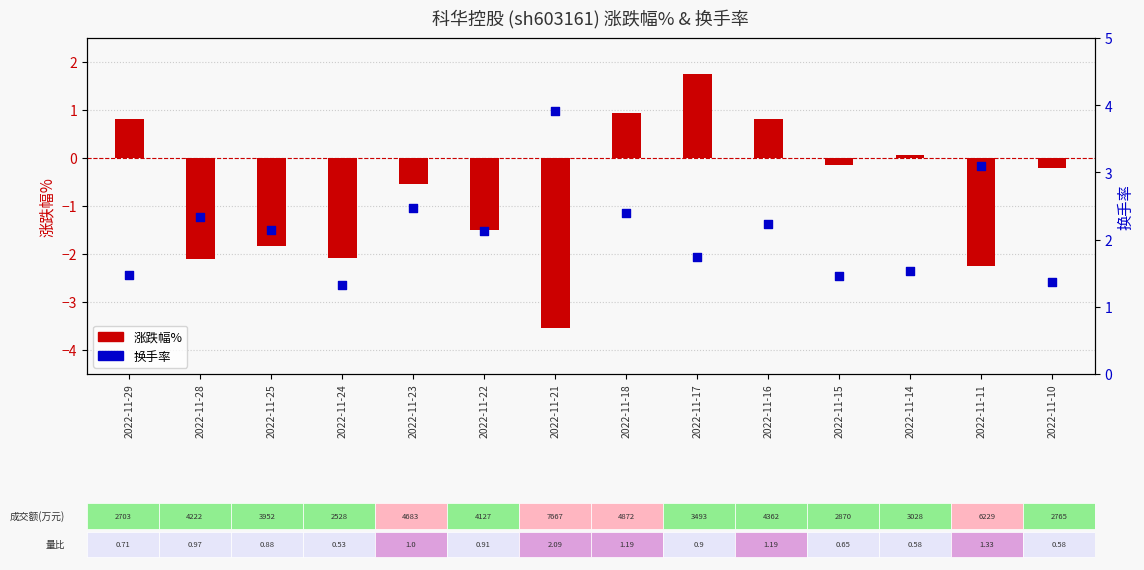

At which category is the sum across all series the highest?

2022-11-17